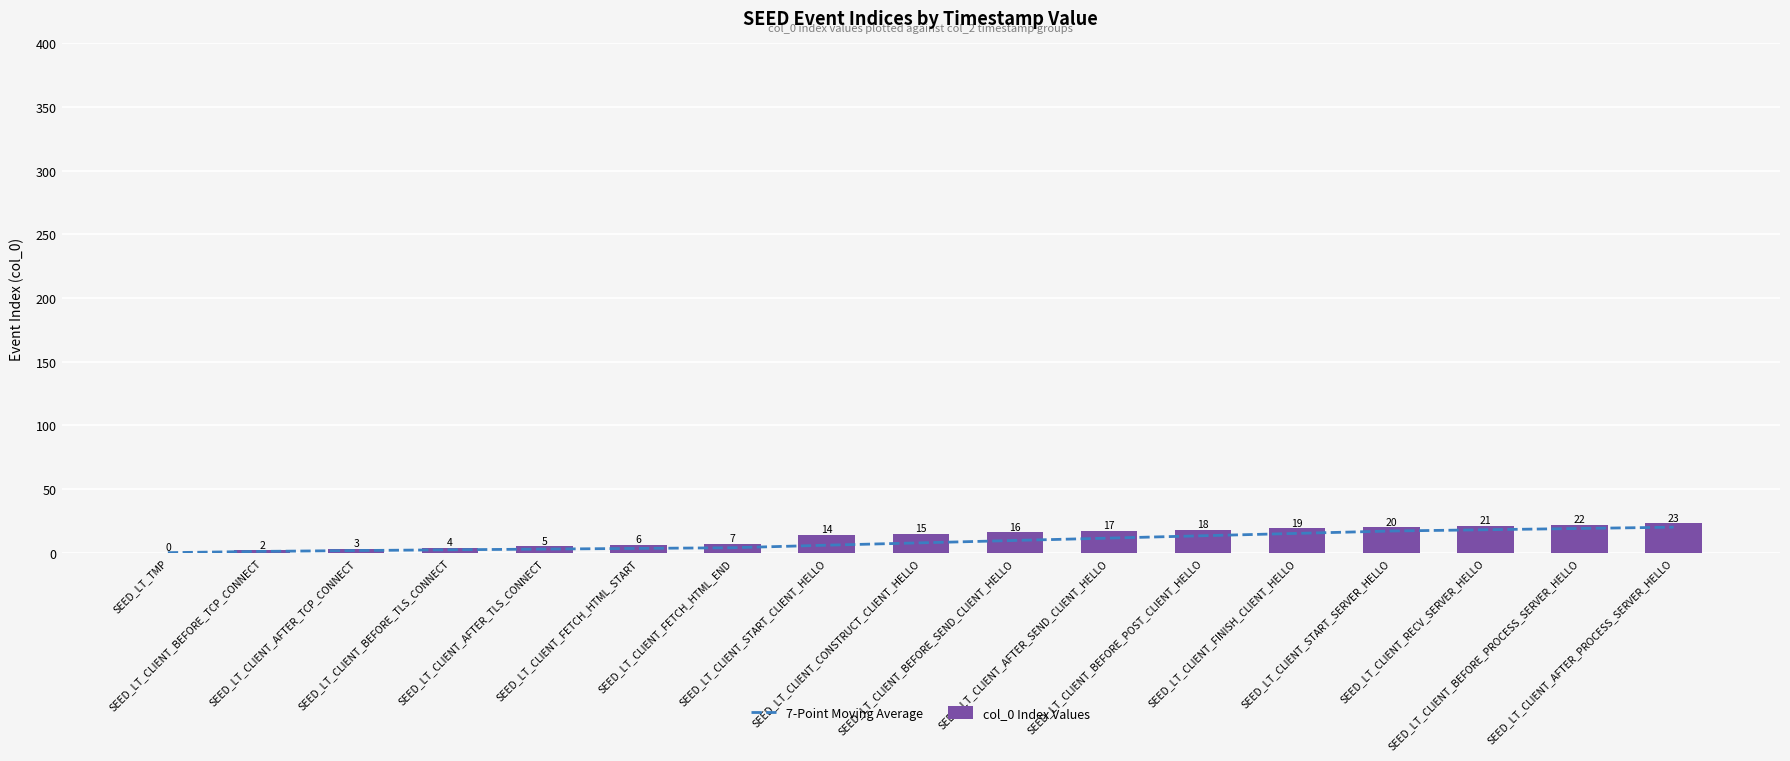

Between SEED_LT_CLIENT_AFTER_SEND_CLIENT_HELLO and SEED_LT_CLIENT_BEFORE_PROCESS_SERVER_HELLO, which is larger?

SEED_LT_CLIENT_BEFORE_PROCESS_SERVER_HELLO